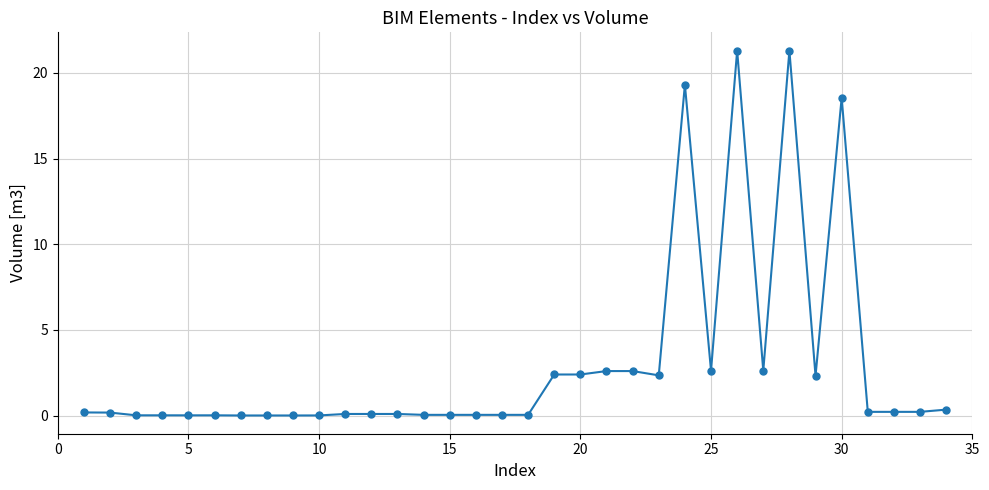

What is the maximum value shown in the chart?

21.3